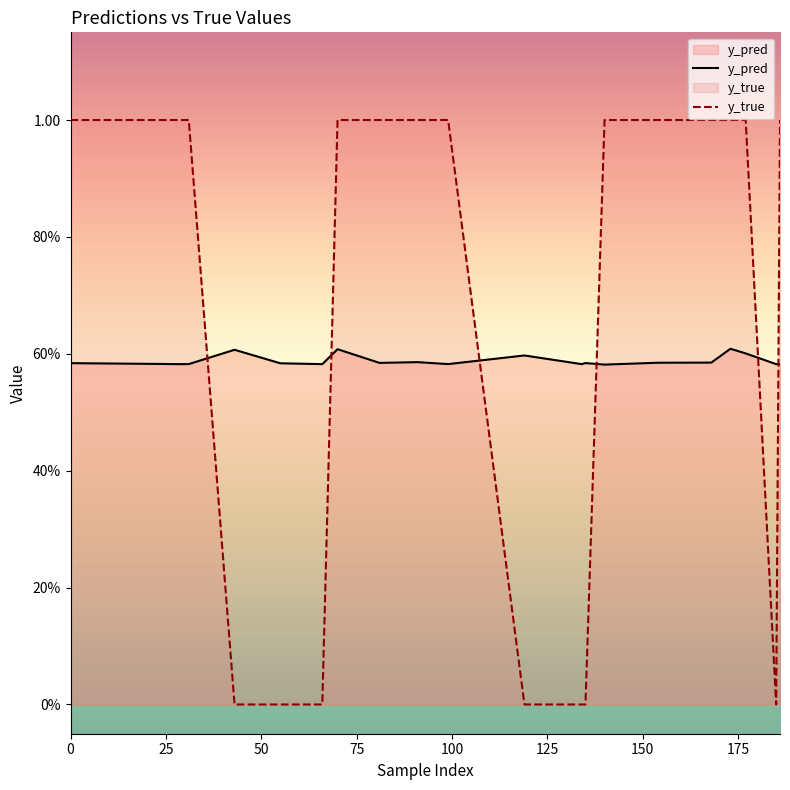

What is the sum of all y_pred values?

11.8